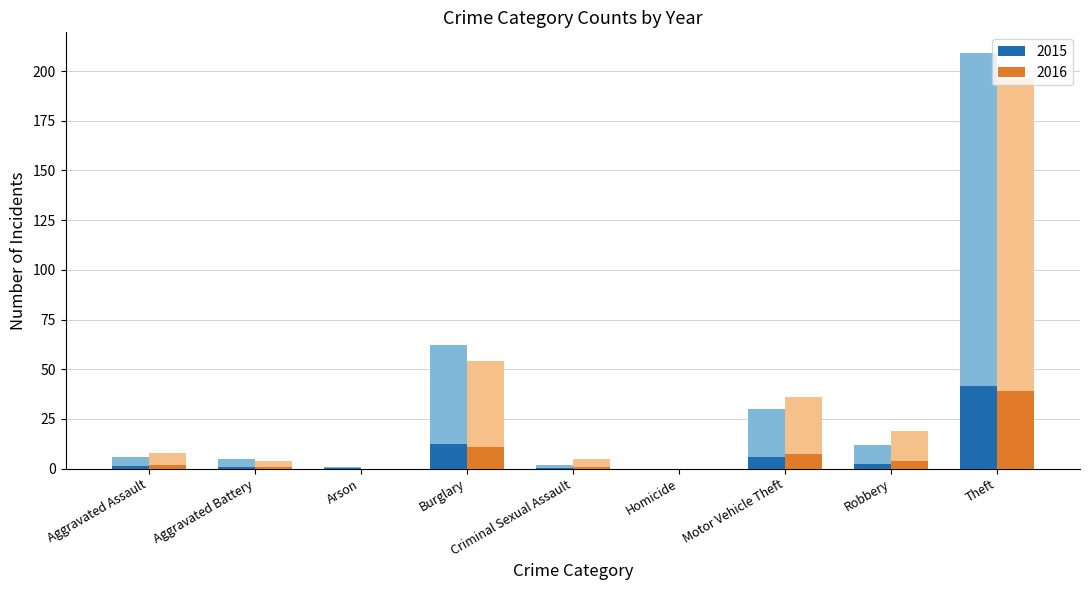

Rank the series by their average value, from lowest to highest.

2015, 2016